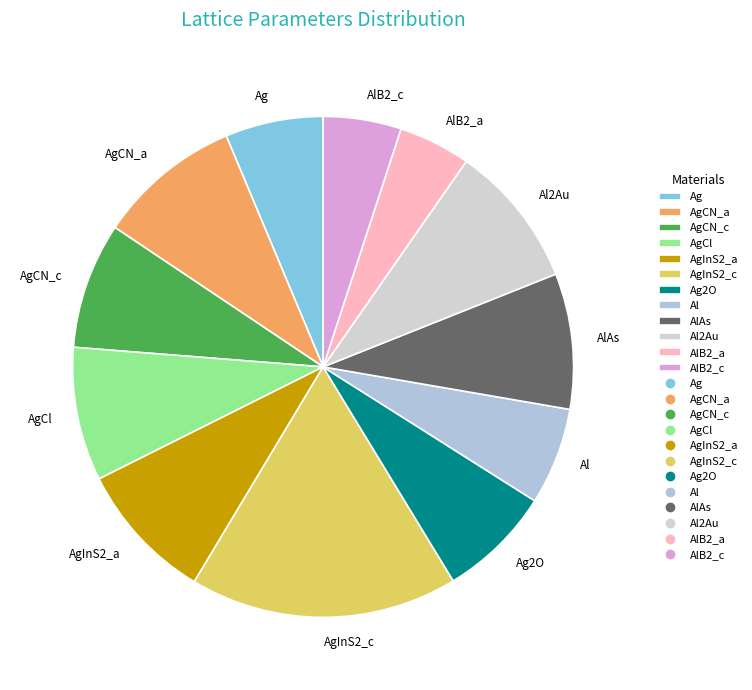

How many slices are in this pie chart?

12